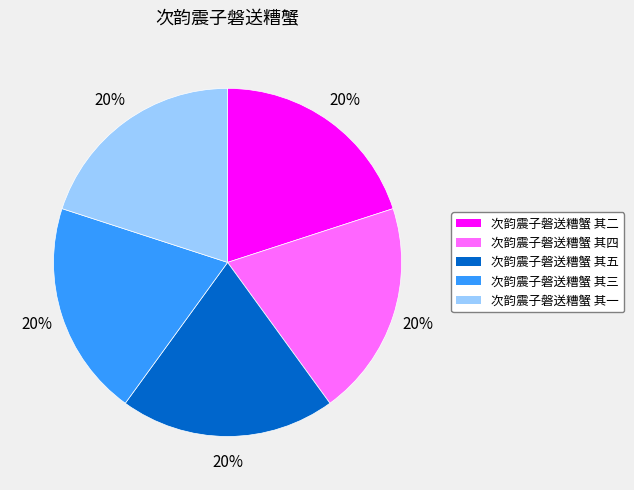

Does any single category account for the majority?

No